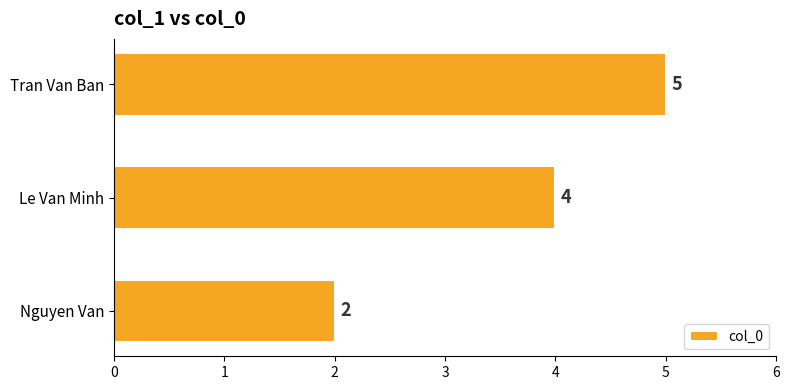

What is the difference between the second highest and minimum values?

2